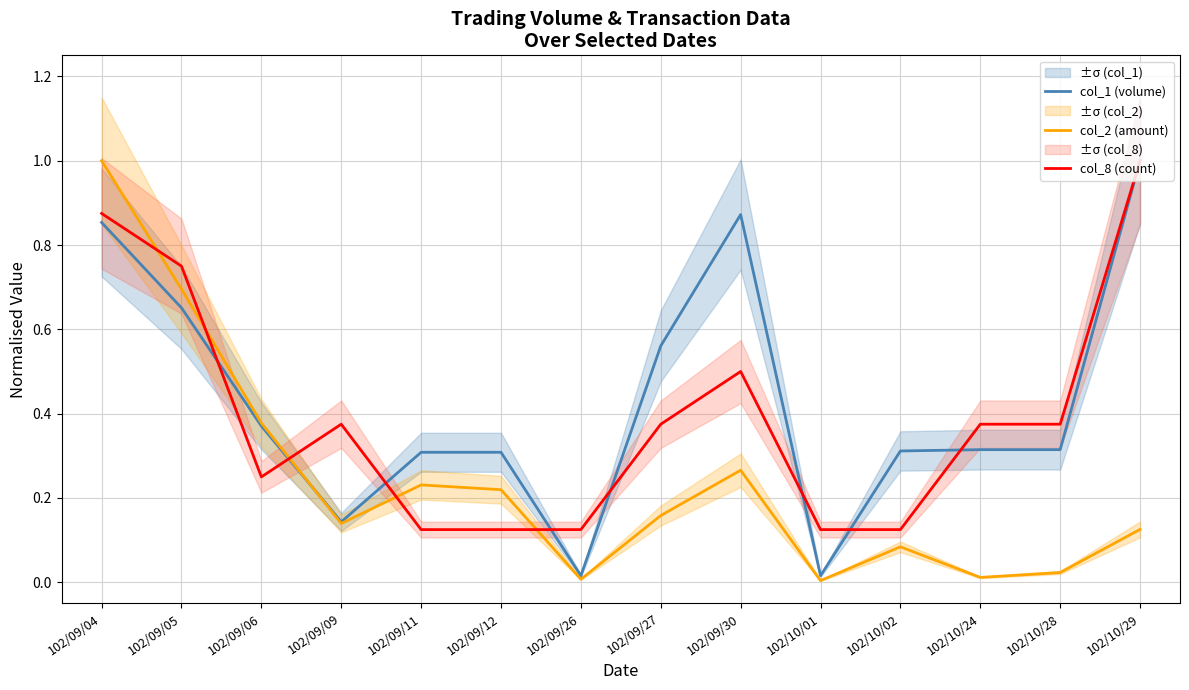

At which label is col_8 (count) closest to 0?

102/09/11